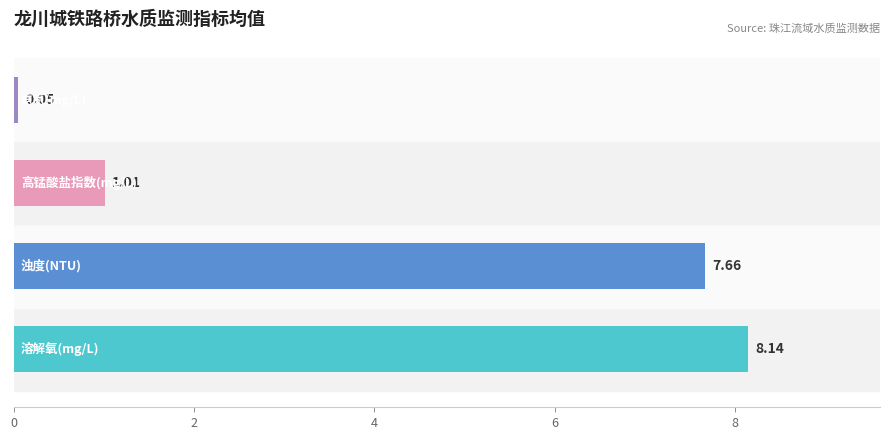

What is the average value?

4.2